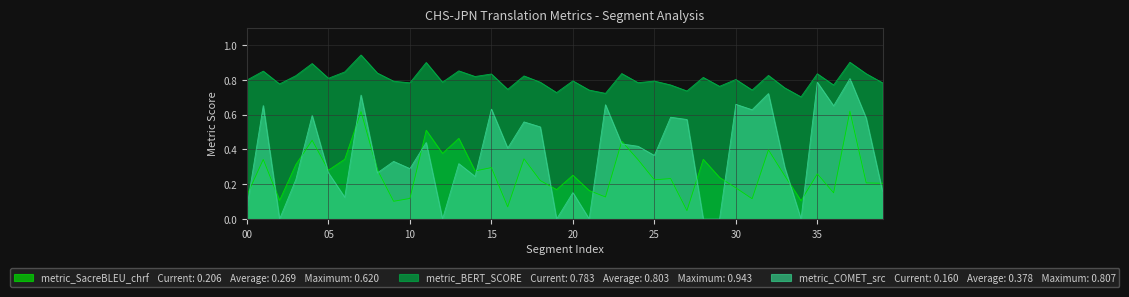

Does the chart display data point markers on the line(s)?

No